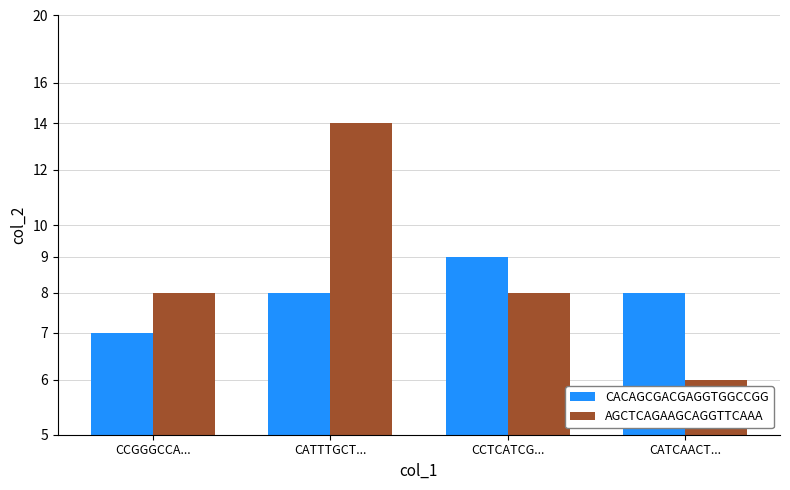

How many values in the AGCTCAGAAGCAGGTTCAAA series exceed 8?

1